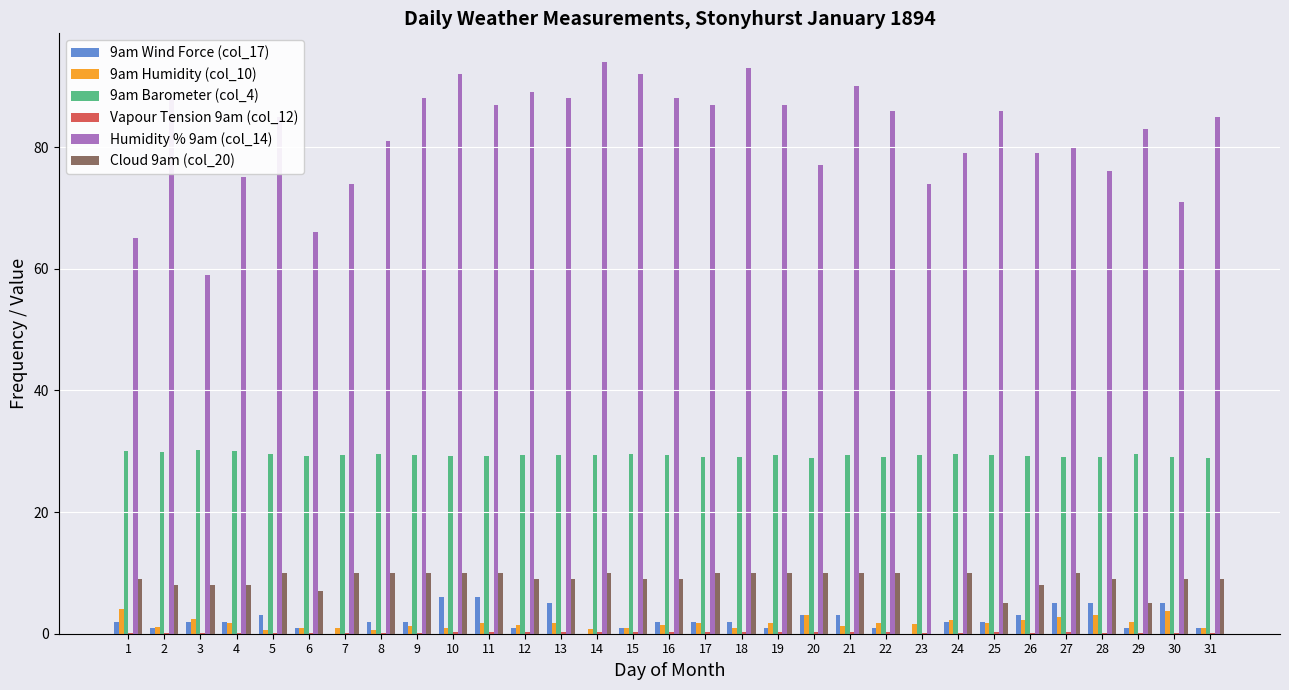

The Cloud 9am (col_20) series shows 8.6 at 29. True or false?

False